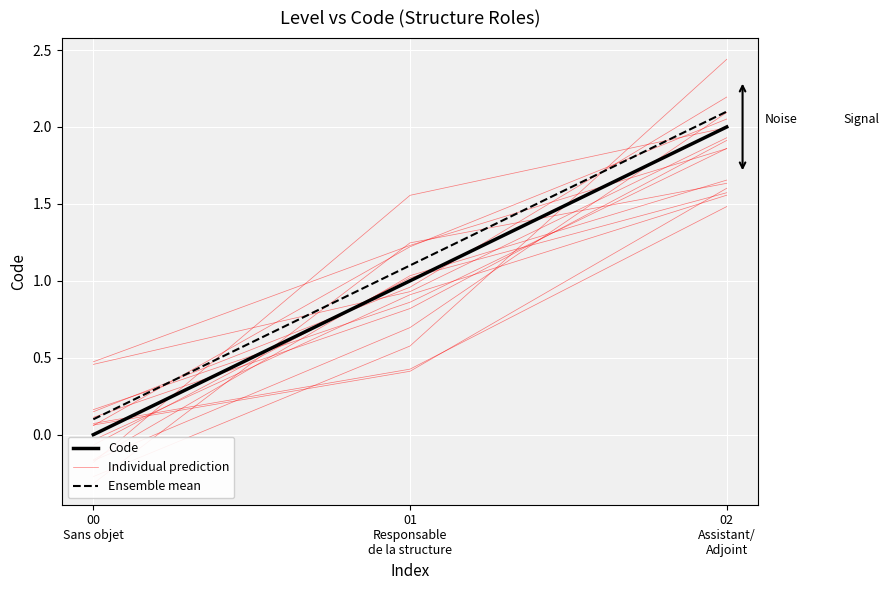

Is this an area chart (filled region under the line)?

No